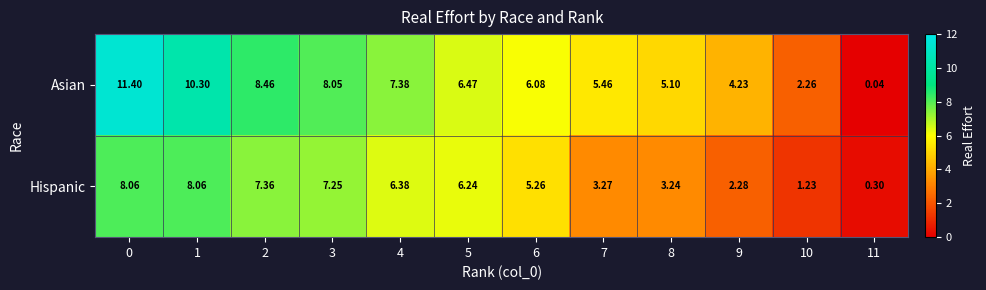

Is the value of Hispanic at 7 greater than the value of Asian at 1?

No